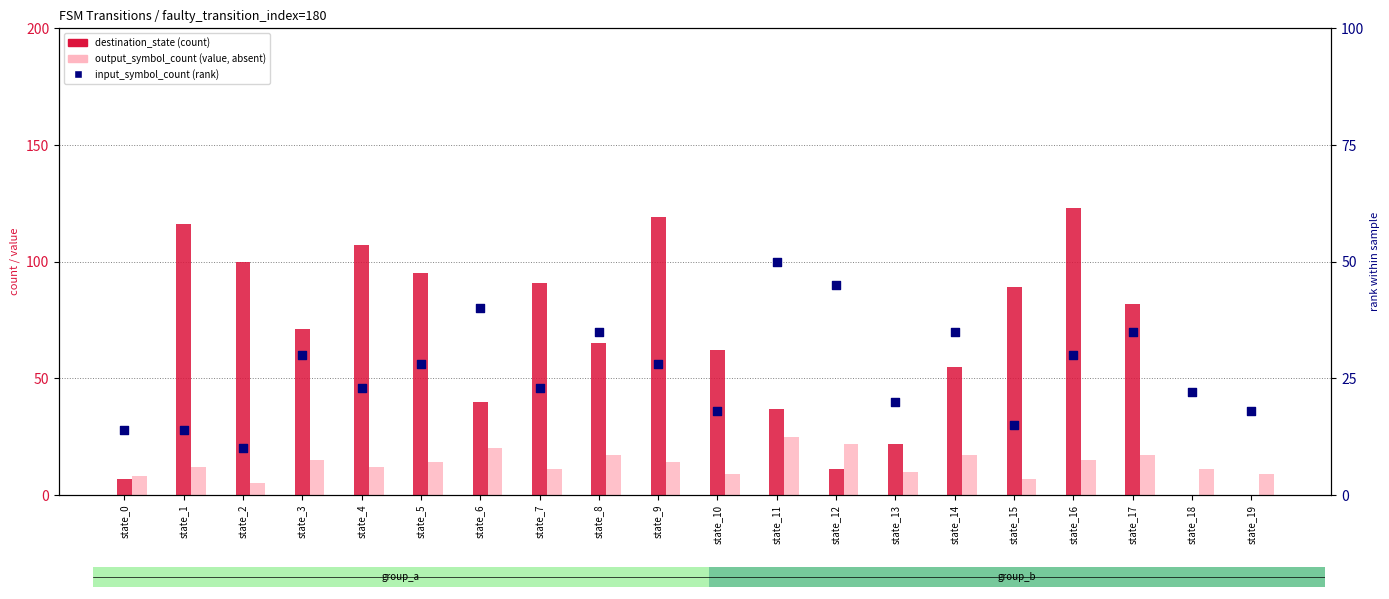

Which series reaches the maximum Y coordinate?

destination_state